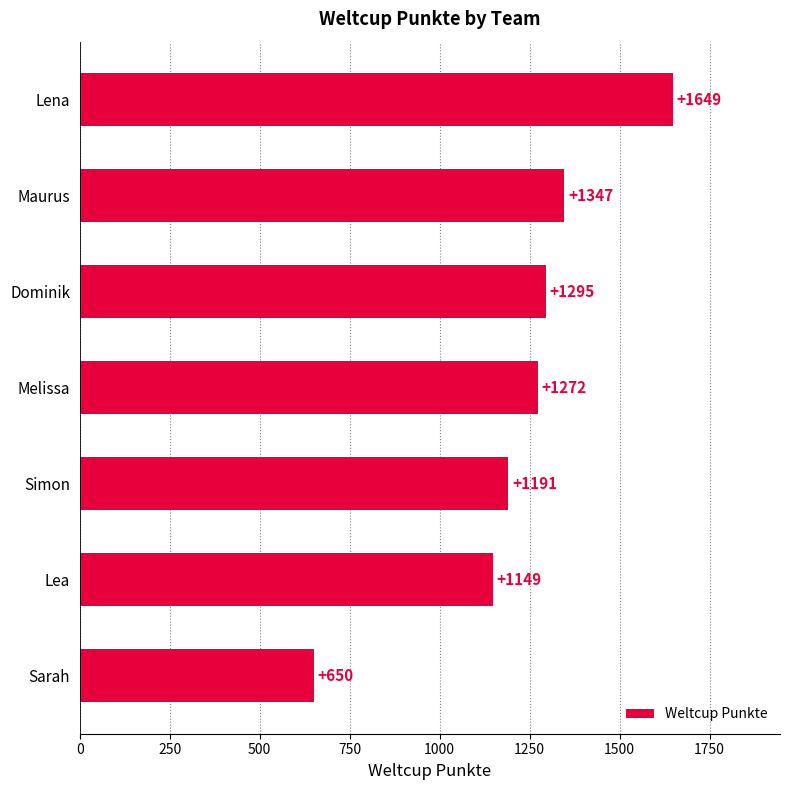

List the labels in order of value, largest first.

Lena, Maurus, Dominik, Melissa, Simon, Lea, Sarah